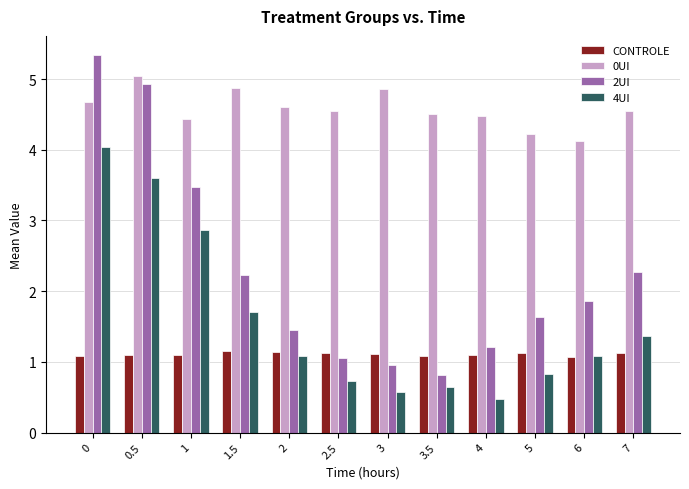

What is the maximum value shown in the chart?

5.3